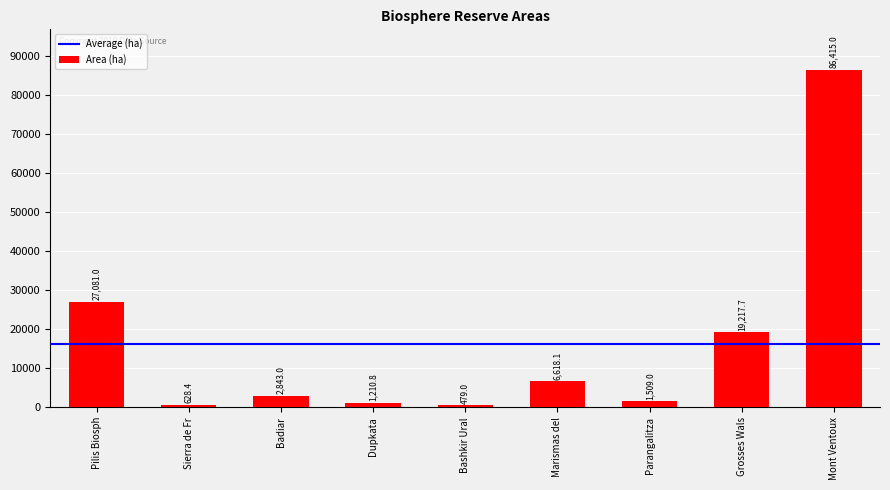

Rank the categories by value from lowest to highest.

Bashkir Ural, Sierra de Fr, Dupkata, Parangalitza, Badiar, Marismas del, Grosses Wals, Pilis Biosph, Mont Ventoux